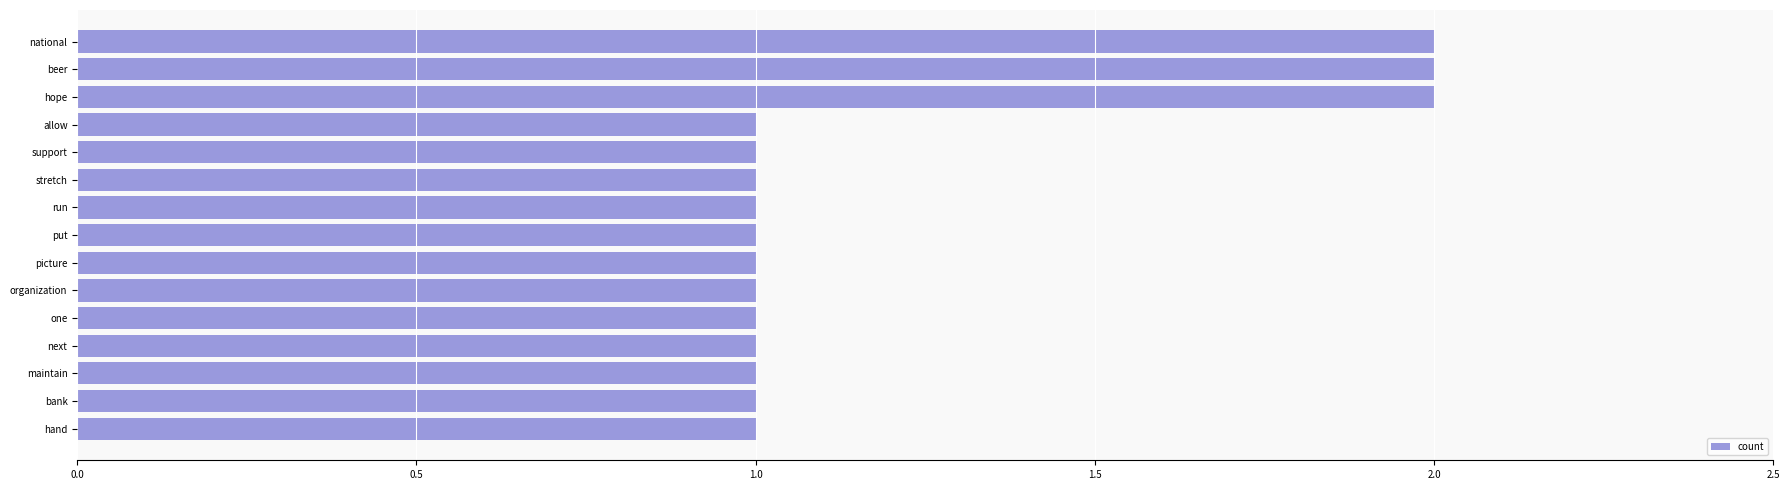

What is the label of the 11th bar from the top?

one